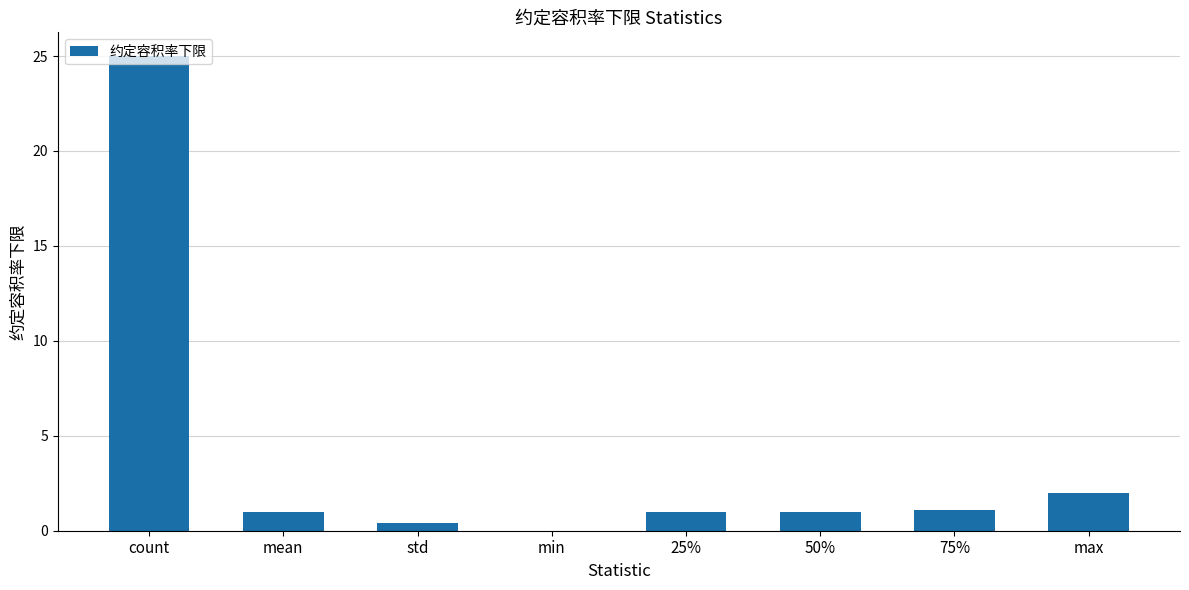

True or false: the data shows 1.0 at mean.

True